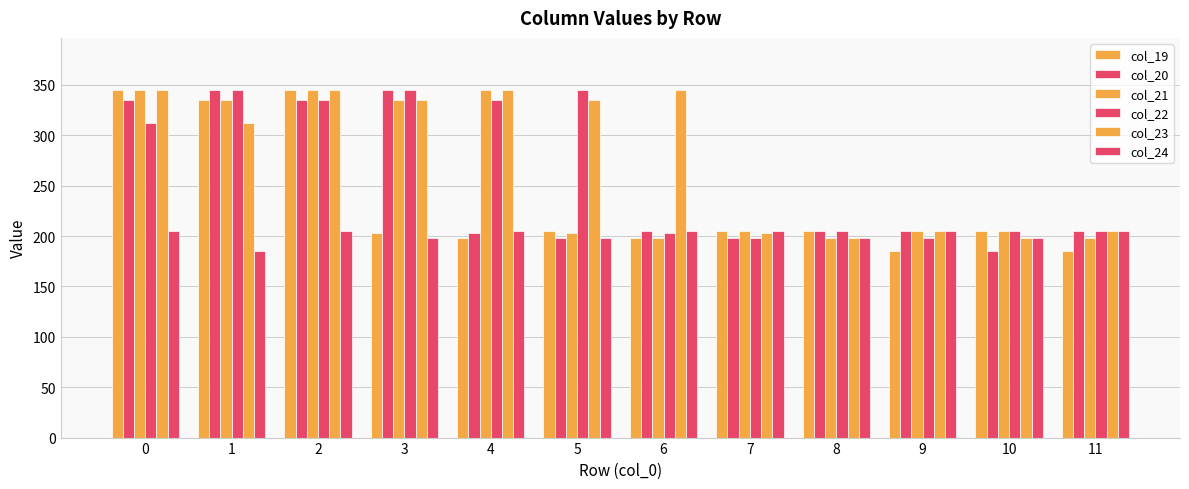

Reading right to left, extract all data points from this chart.

col_19: 184.8	204.6	184.8	204.6	204.6	198.0	204.6	198.0	203.0	345.0	335.0	345.0
col_20: 204.6	184.8	204.6	204.6	198.0	204.6	198.0	203.0	345.0	335.0	345.0	335.0
col_21: 198.0	204.6	204.6	198.0	204.6	198.0	203.0	345.0	335.0	345.0	335.0	345.0
col_22: 204.6	204.6	198.0	204.6	198.0	203.0	345.0	335.0	345.0	335.0	345.0	312.0
col_23: 204.6	198.0	204.6	198.0	203.0	345.0	335.0	345.0	335.0	345.0	312.0	345.0
col_24: 204.6	198.0	204.6	198.0	204.6	204.6	198.0	204.6	198.0	204.6	184.8	204.6